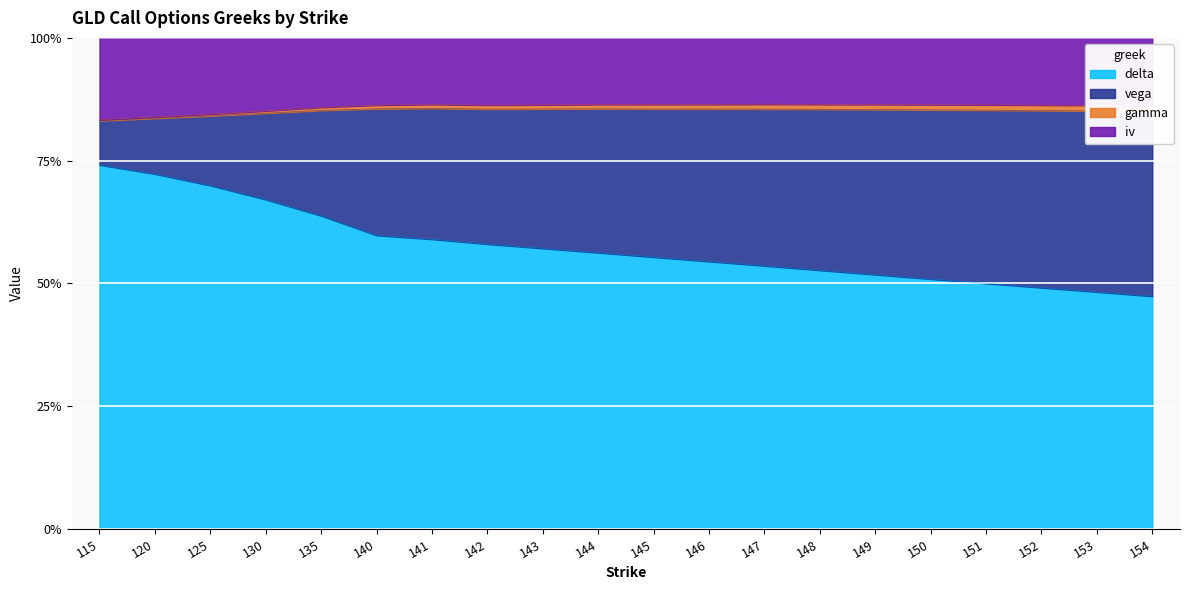

Where is the first local minimum for iv?

142